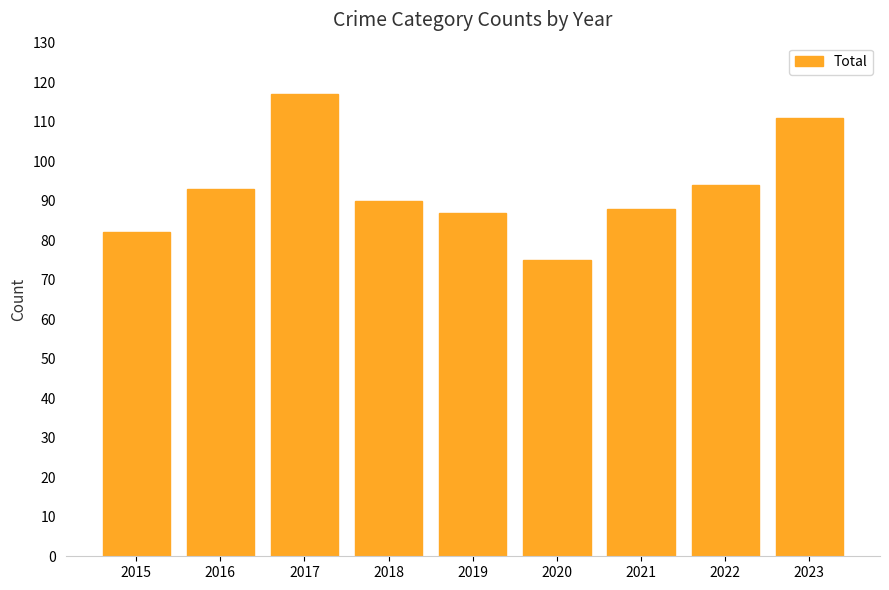

At which label does the data first exceed 90?

2016